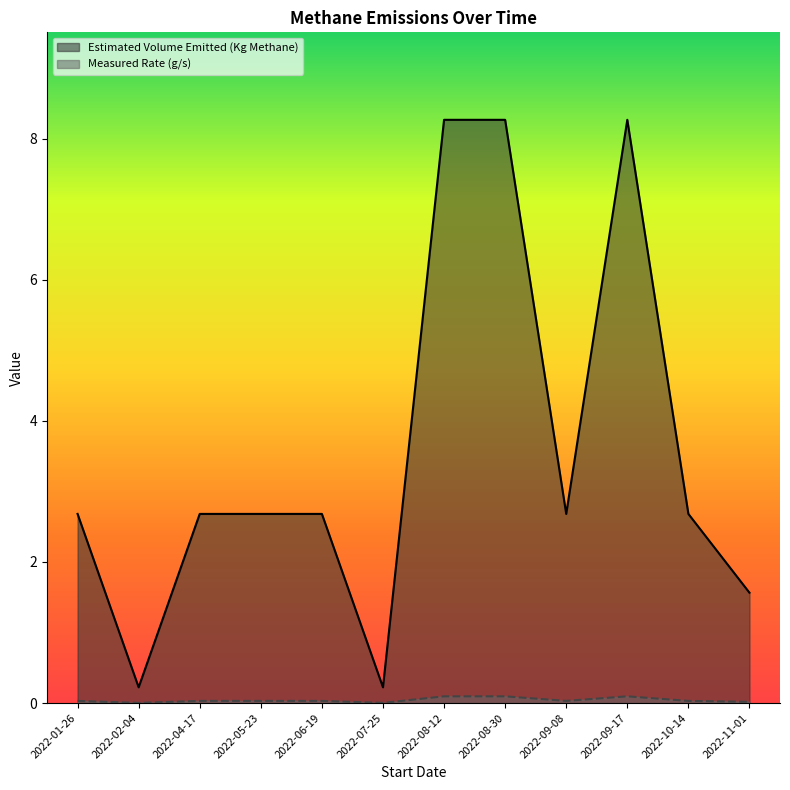

In Estimated Volume Emitted (Kg Methane), how many points are lower than both neighbors (excluding endpoints)?

3